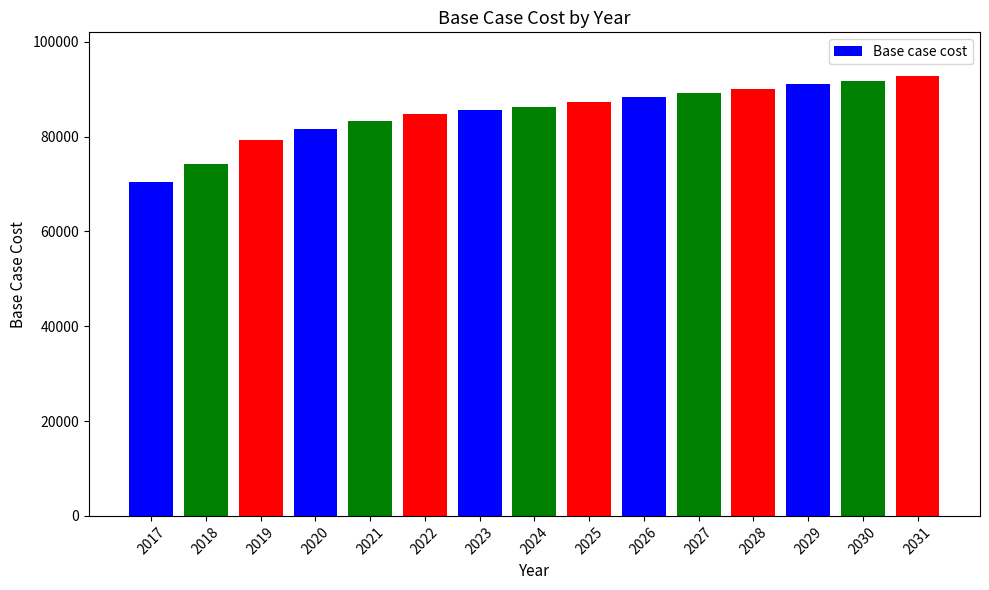

At which label does the data first exceed 86324?

2024